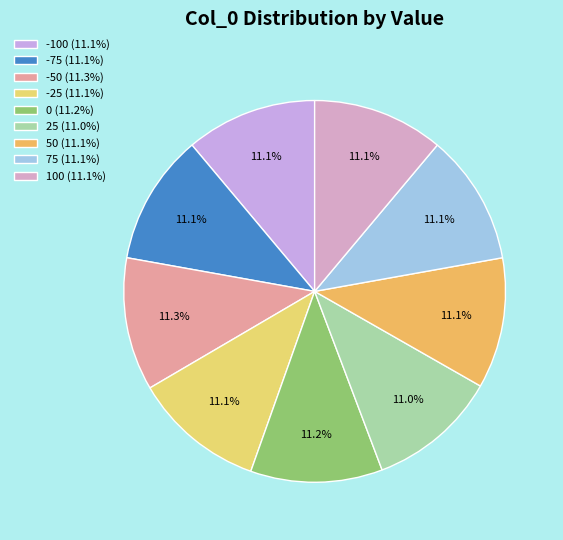

To the nearest percent, what is the average slice percentage?

11%